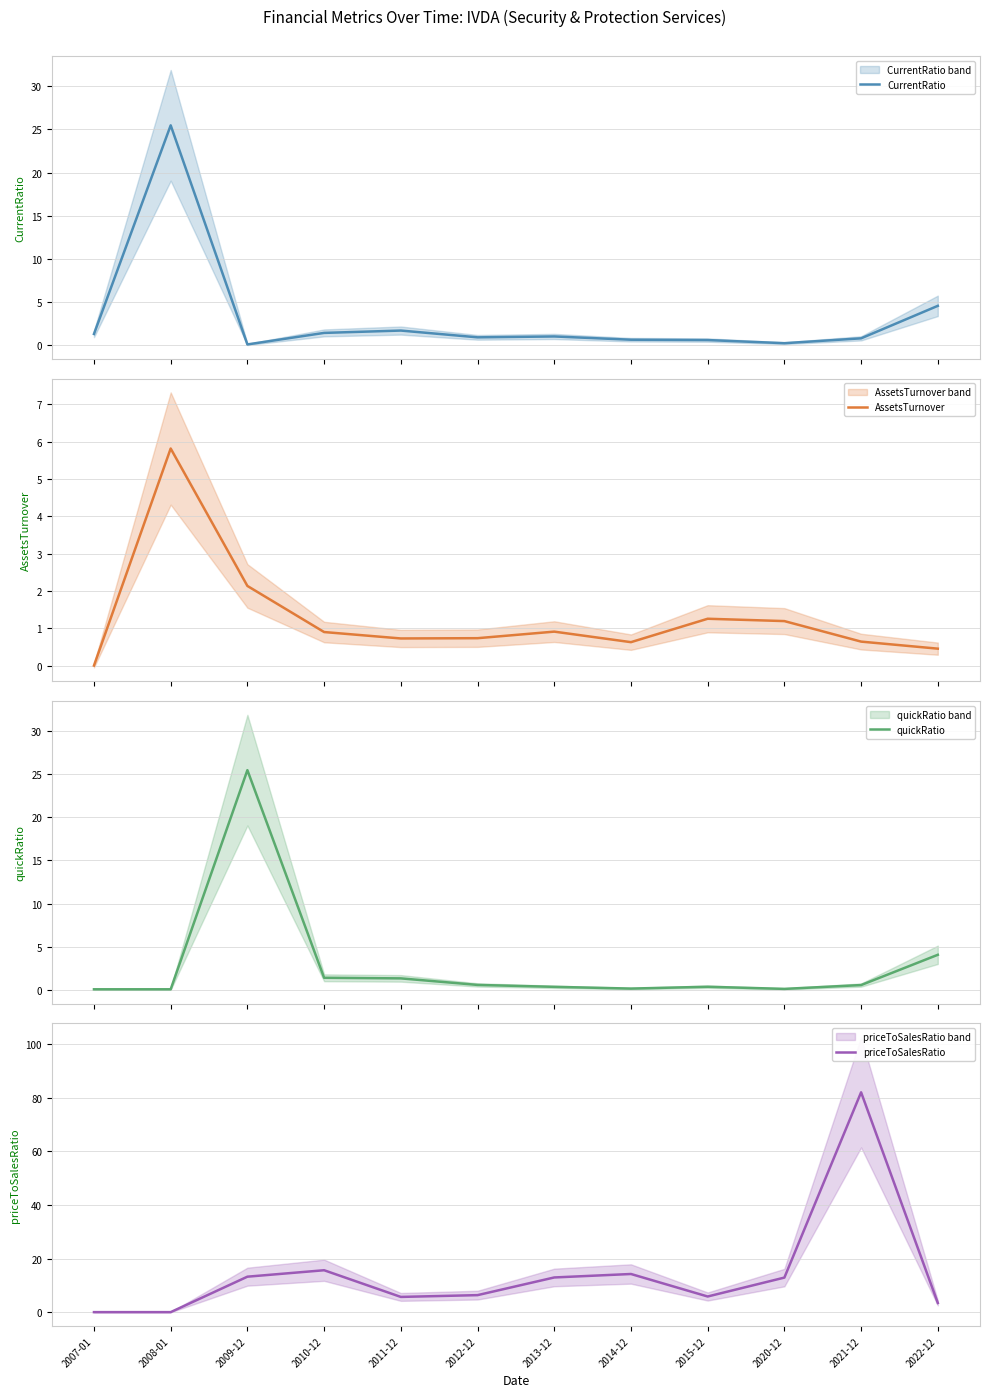

At which category does AssetsTurnover reach its first local peak?

2008-01